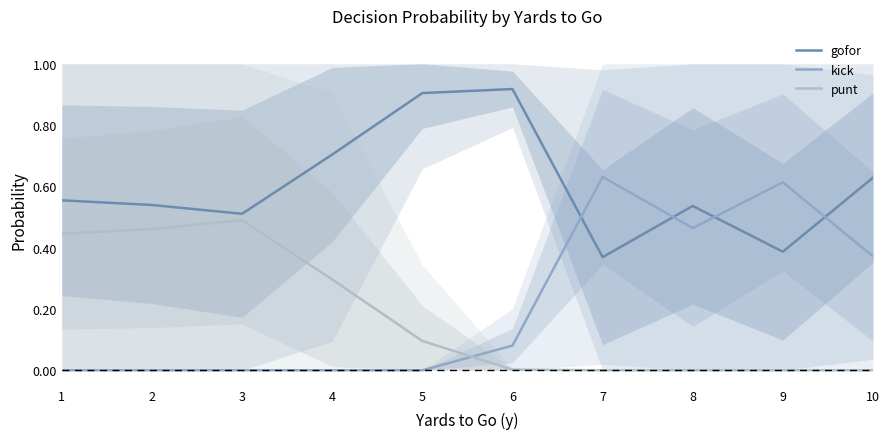

The value of punt at 8 is -0.2. True or false?

False